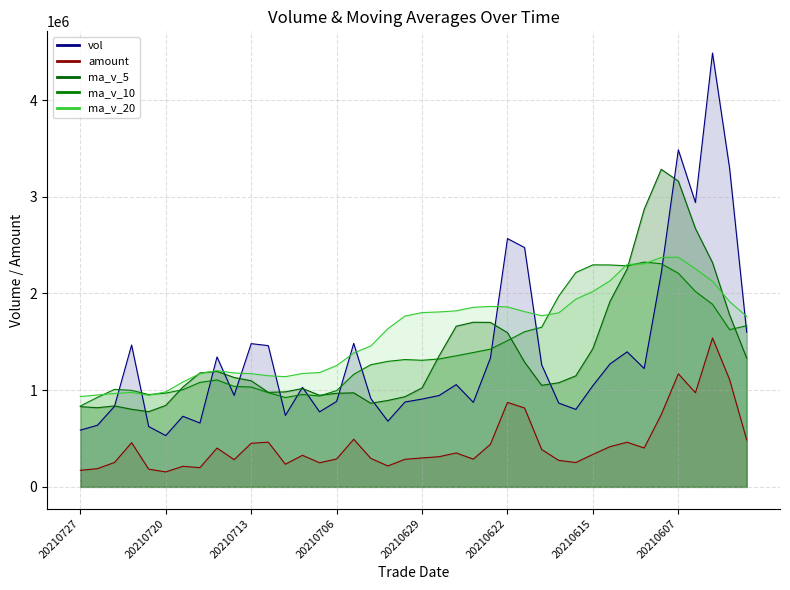

True or false: ma_v_5 and amount intersect in this chart.

False